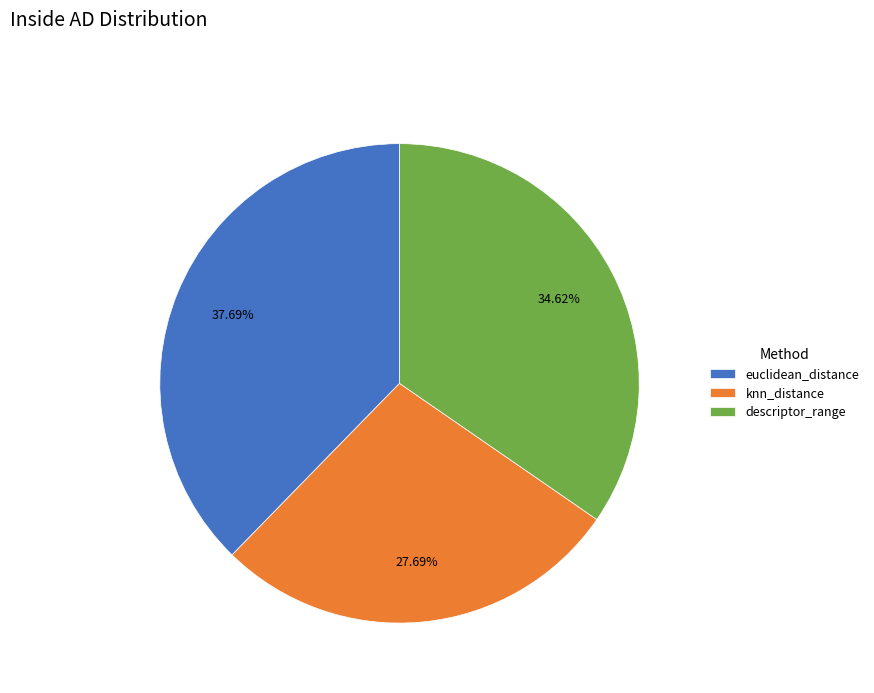

What percentage is the knn_distance slice, to the nearest percent?

28%